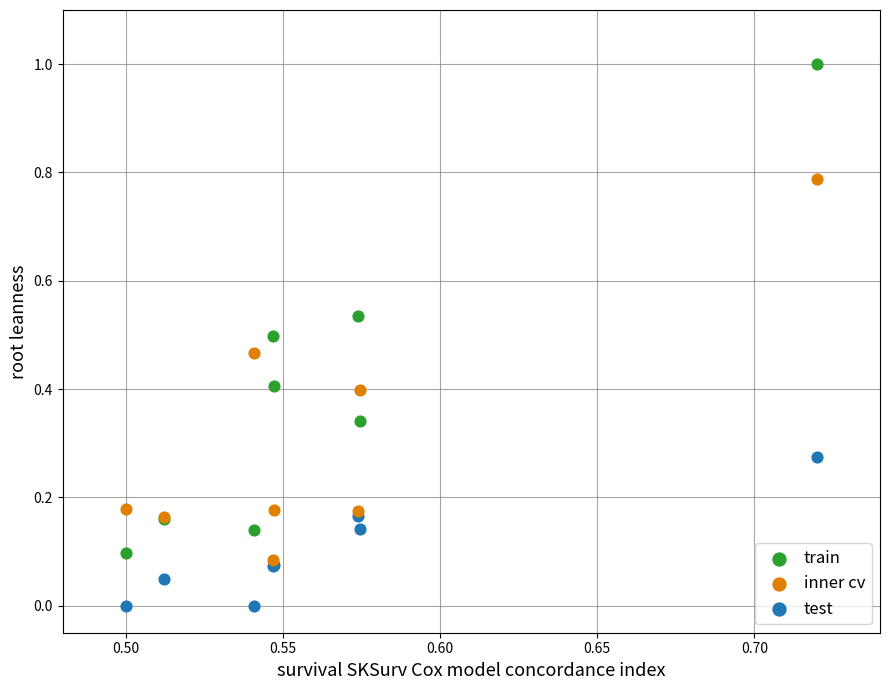

What are all the series names shown in the legend?

train, inner cv, test